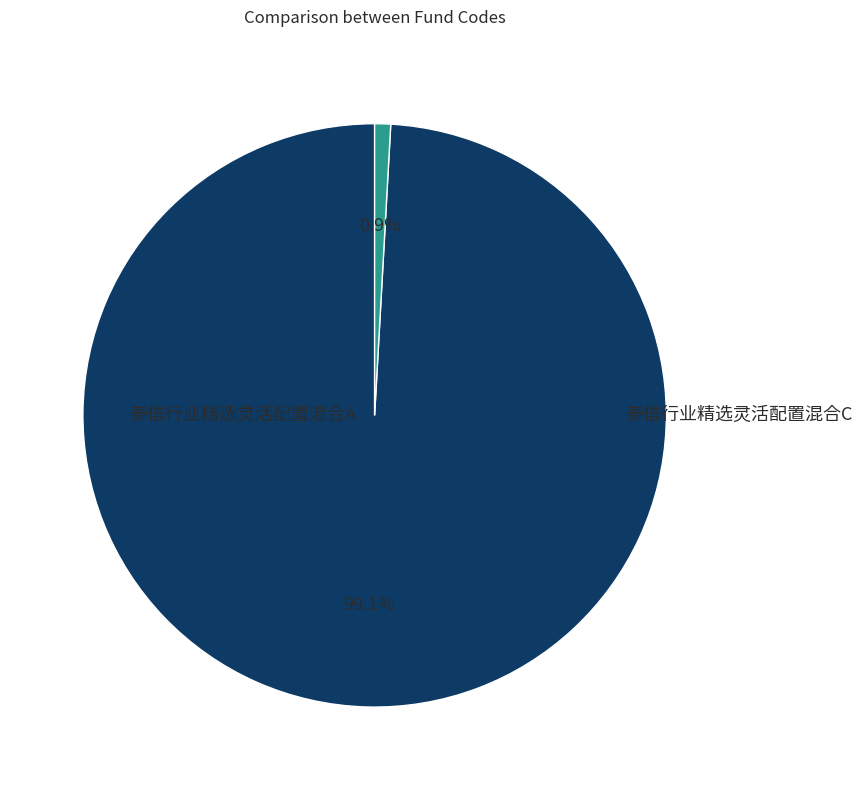

The 泰信行业精选灵活配置混合A slice represents 89% of the pie. True or false?

False